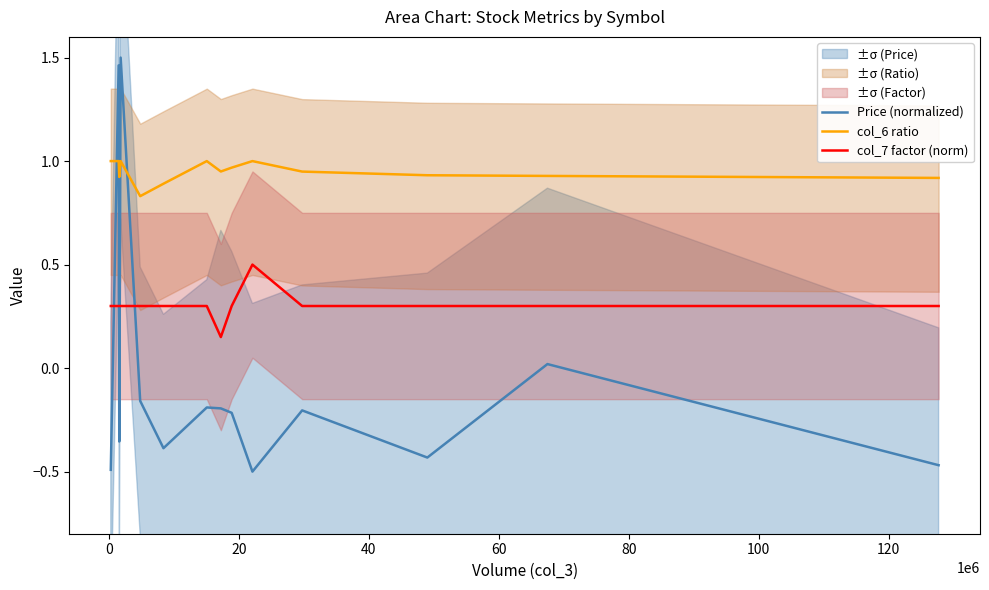

True or false: col_7 factor (norm) and col_6 ratio intersect in this chart.

False